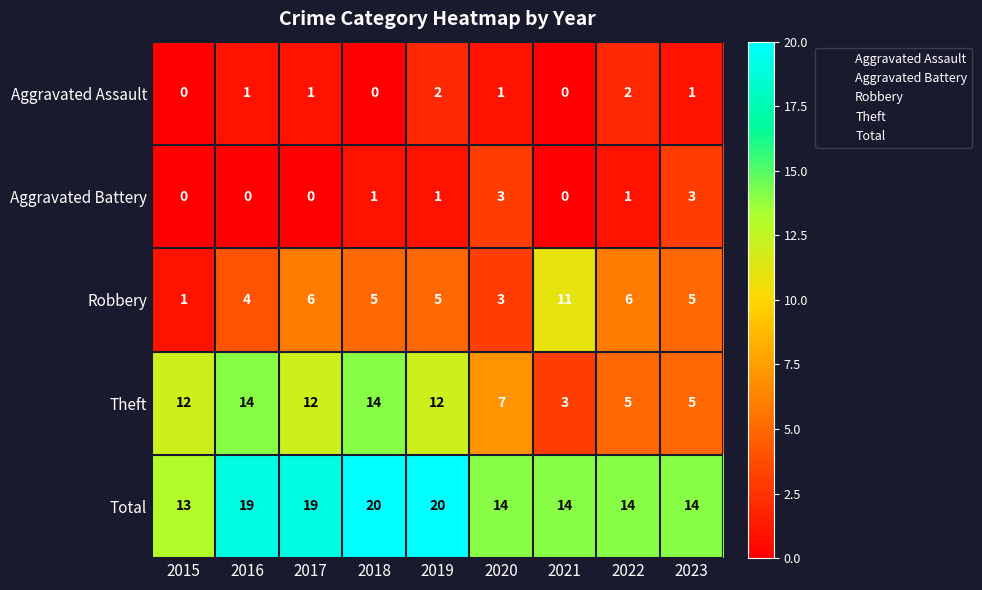

List the series in order of their peak value, highest first.

Total, Theft, Robbery, Aggravated Battery, Aggravated Assault